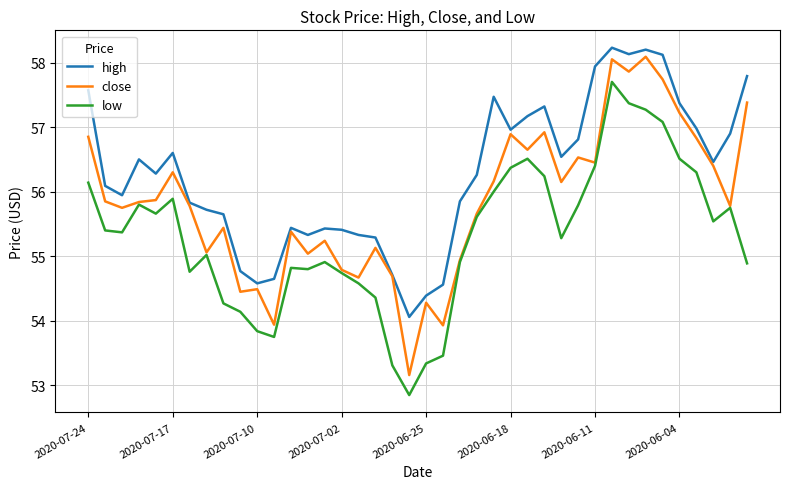

Which series has the largest total across all categories?

high